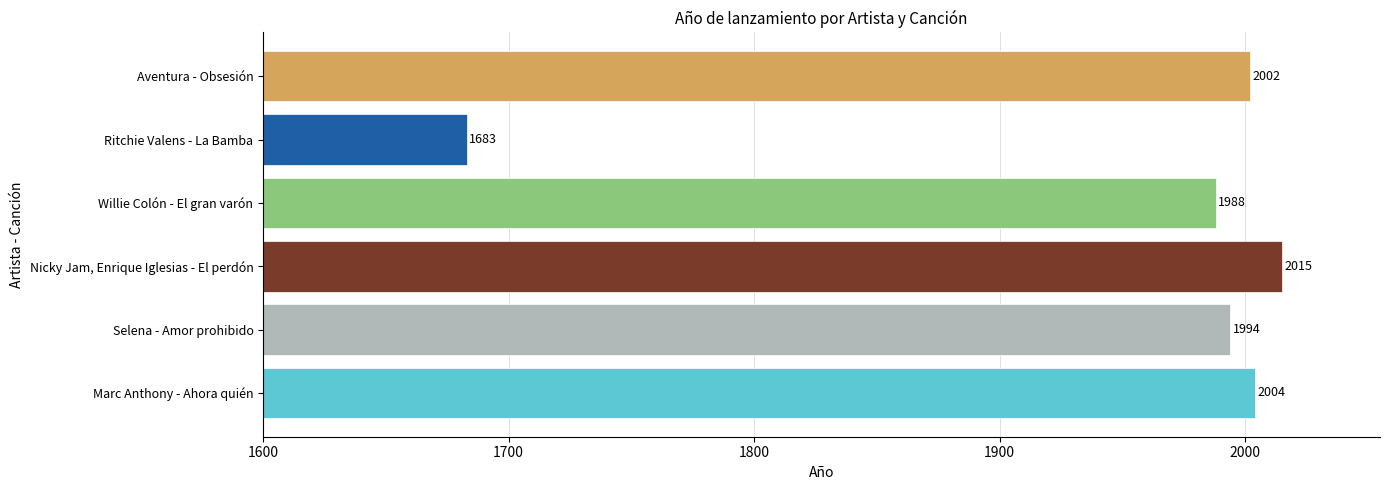

Which has a higher value, Aventura - Obsesión or Ritchie Valens - La Bamba?

Aventura - Obsesión